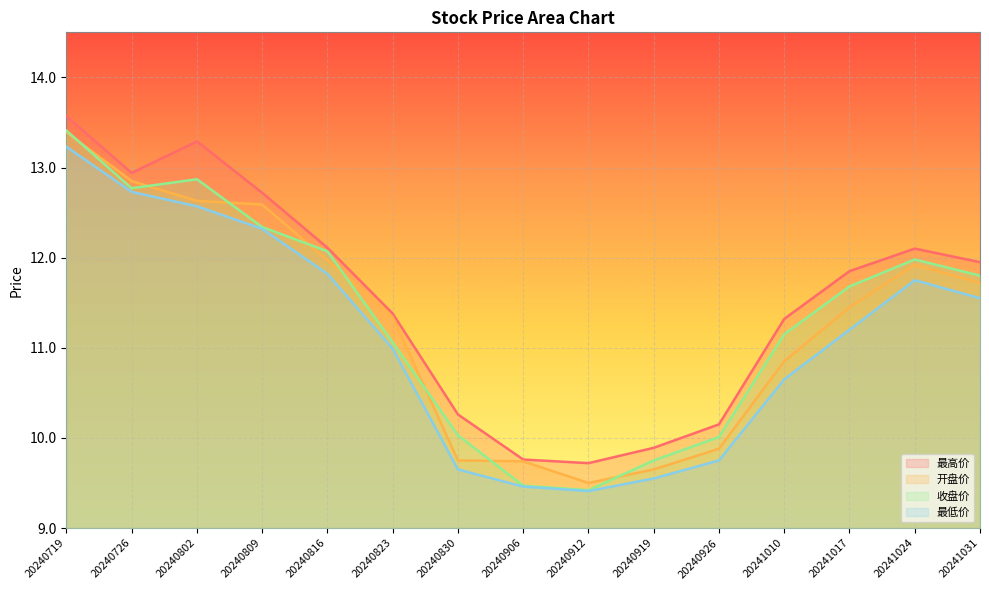

Is it true that 收盘价 equals 4.7 at 20240926?

False